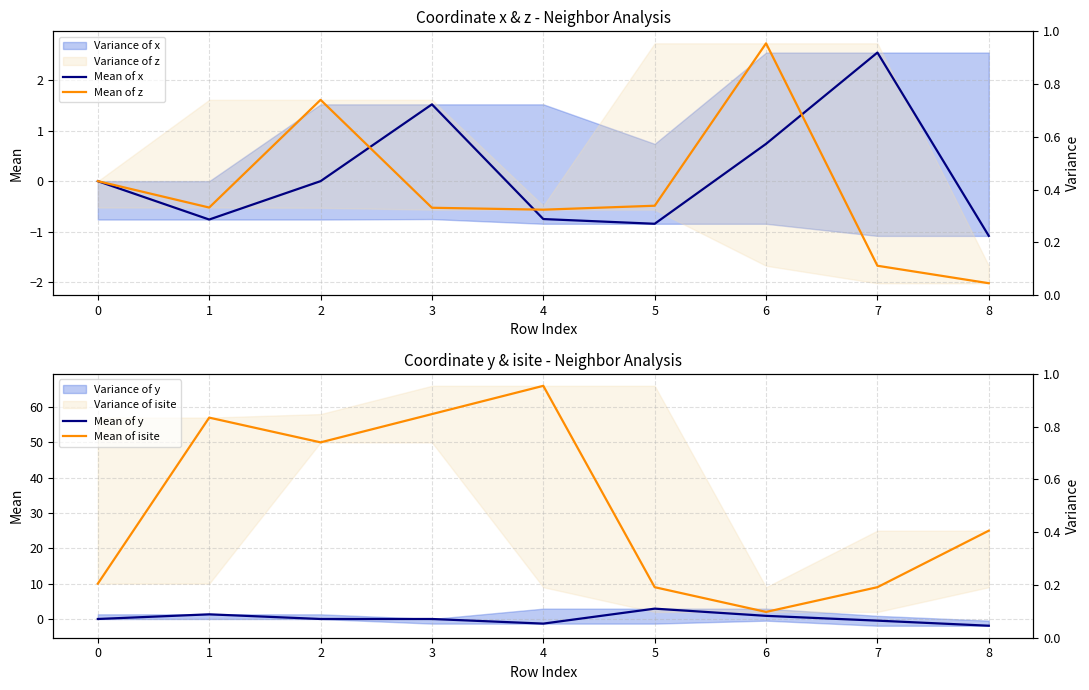

How many data points in Mean of x are above 0?

3